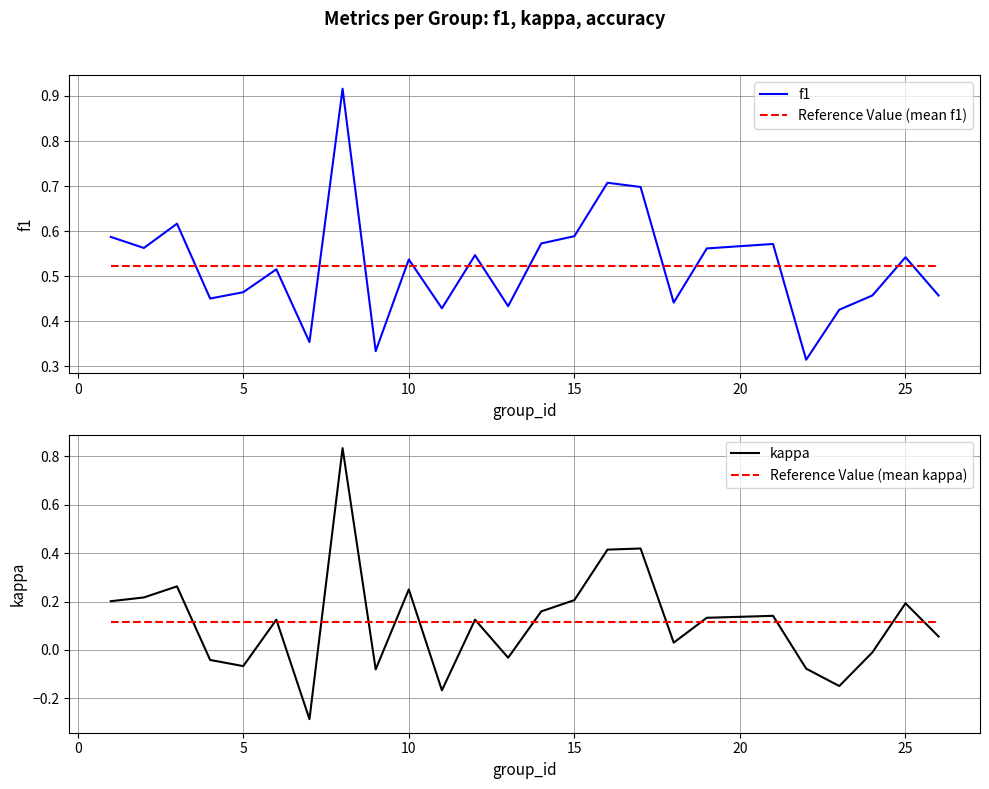

How many interior local peaks does the kappa series have?

8